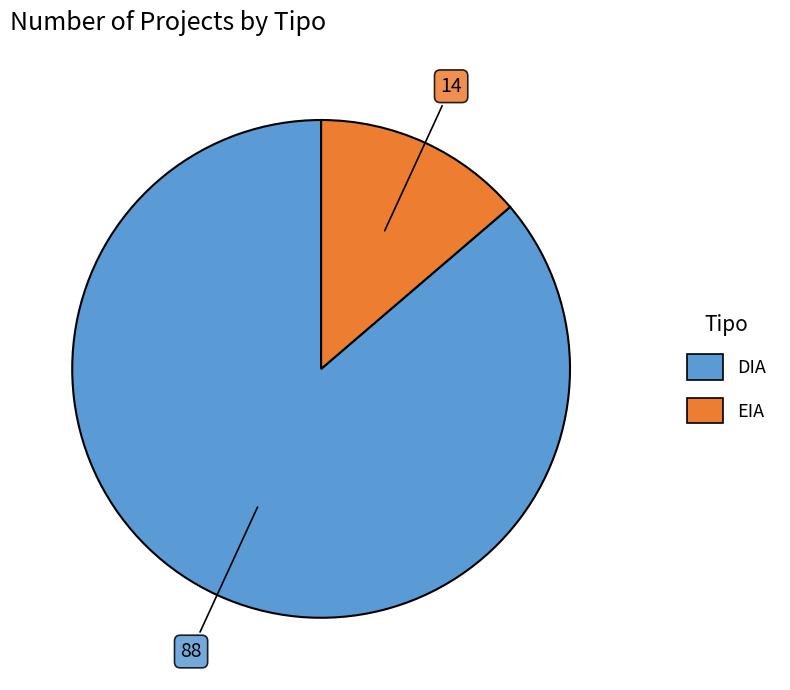

How many slices are in this pie chart?

2